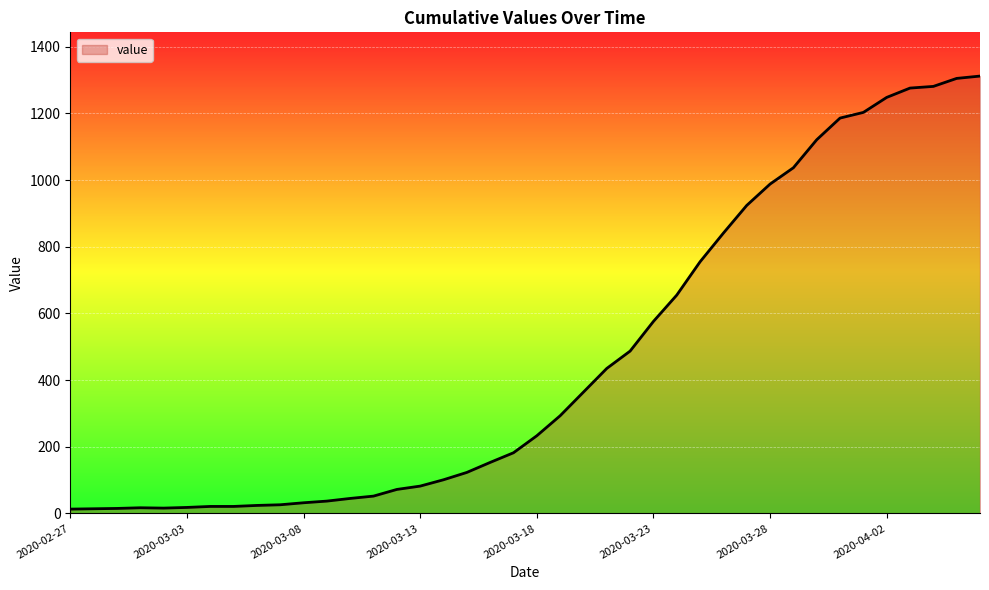

What is the difference between the maximum and minimum values?

1299